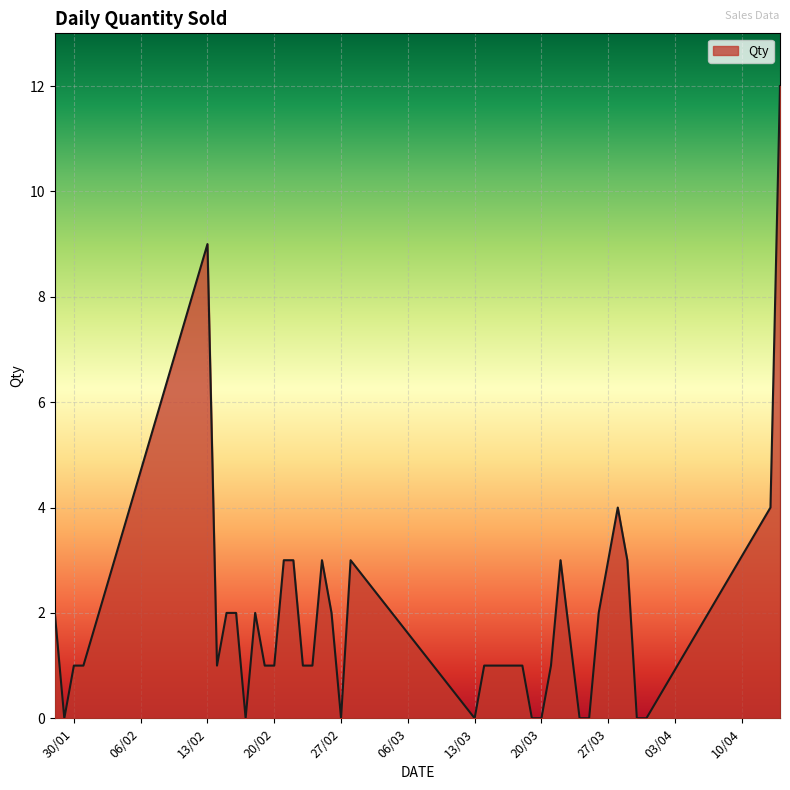

What is the difference between the maximum and minimum values?

12